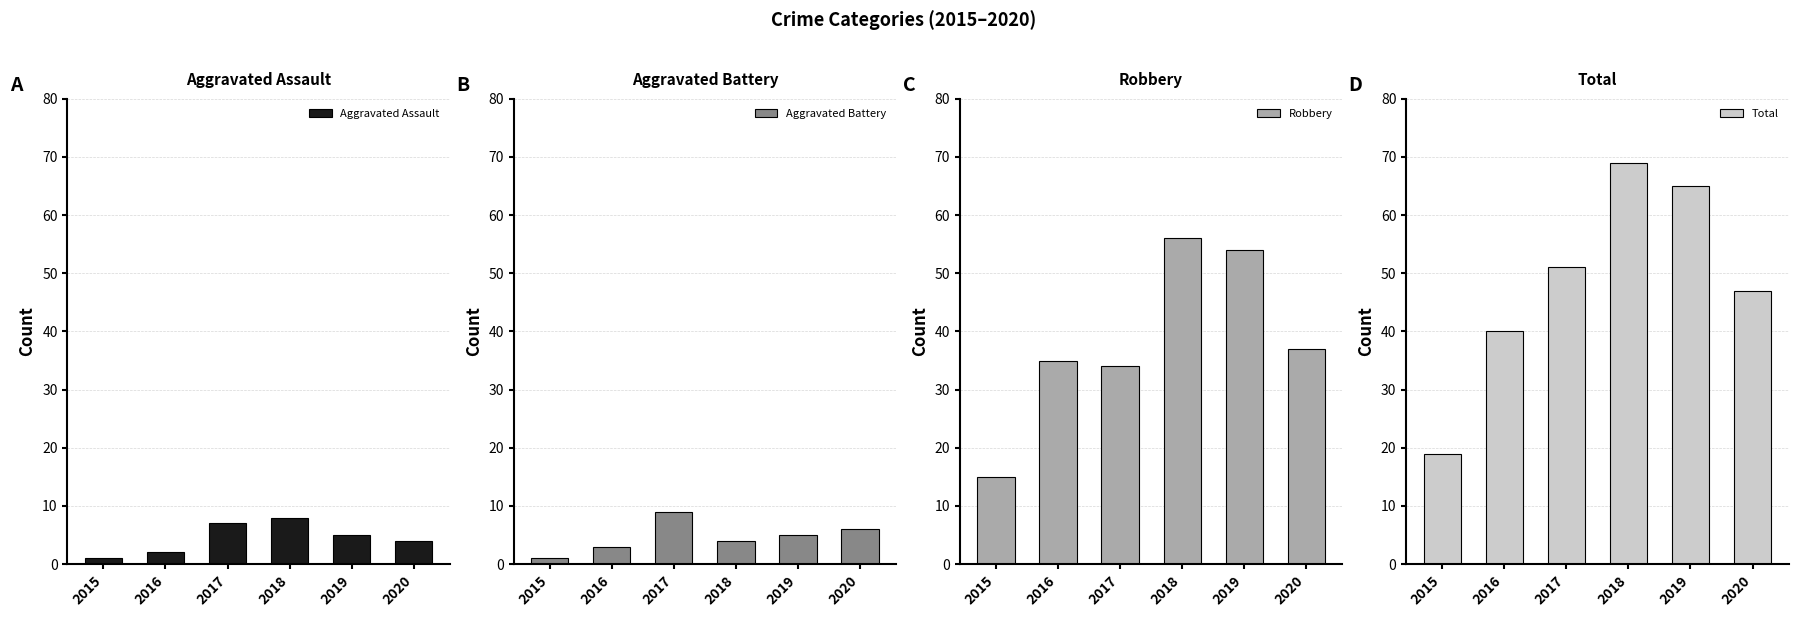

What is the difference between the highest and lowest values at 2019?

60